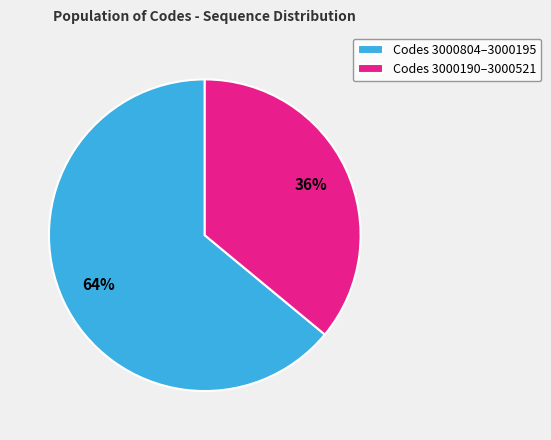

Which slice is the largest?

Codes 3000804–3000195